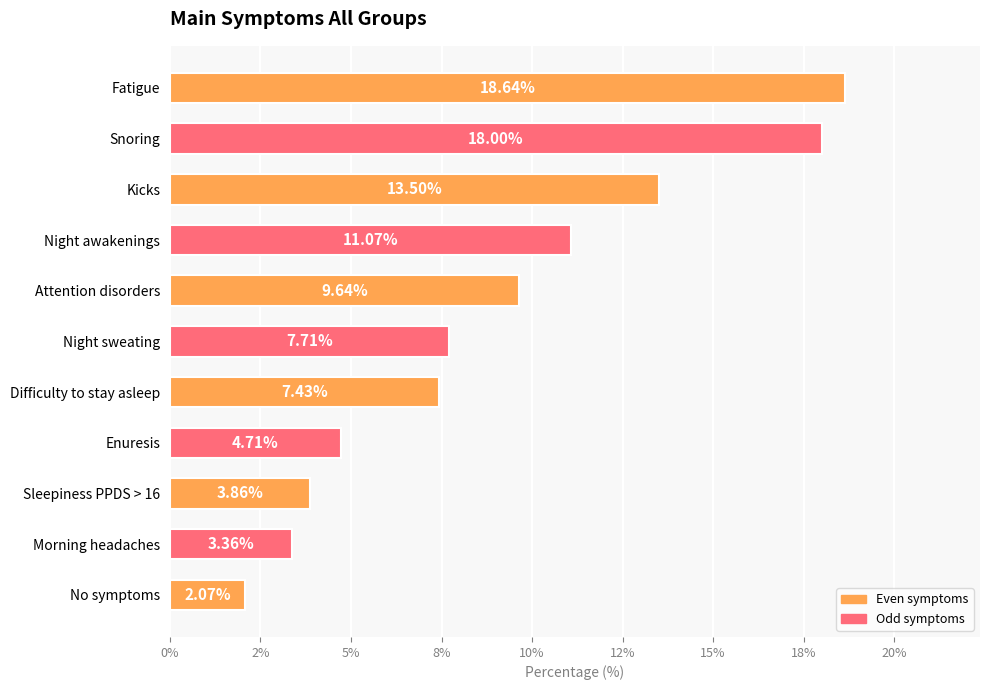

Where is the data nearest to the value 0?

No symptoms